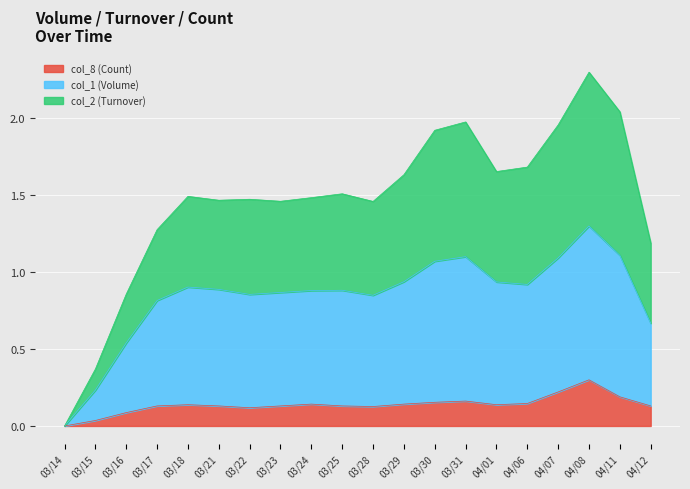

Which category has the highest value in the col_8 (Count) series?

04/08